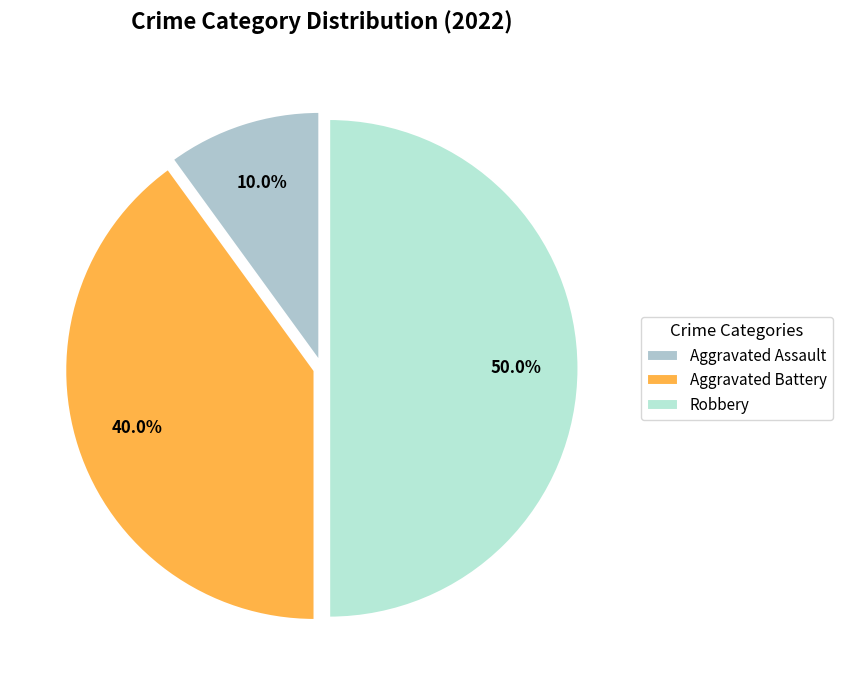

To the nearest percent, what is the difference between the Aggravated Battery and Aggravated Assault slice percentages?

30%